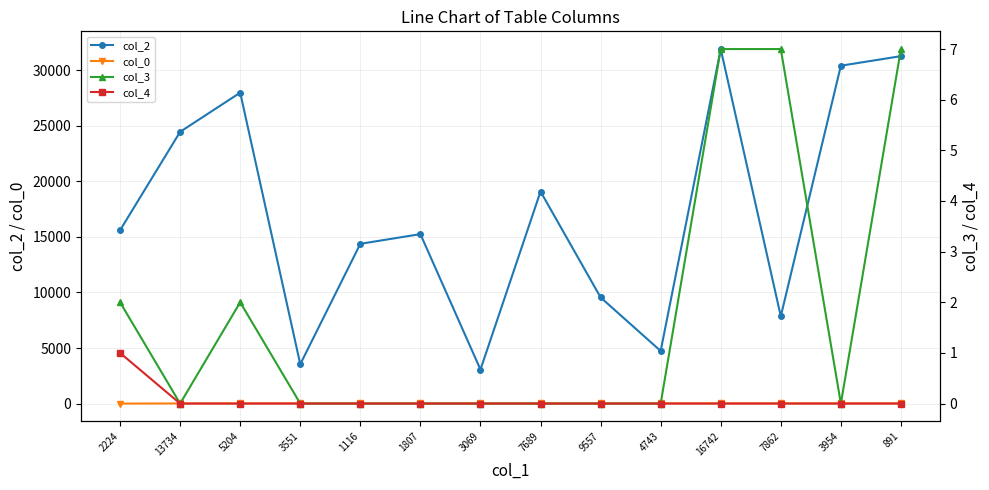

Rank the series by their maximum value, from lowest to highest.

col_4, col_3, col_0, col_2